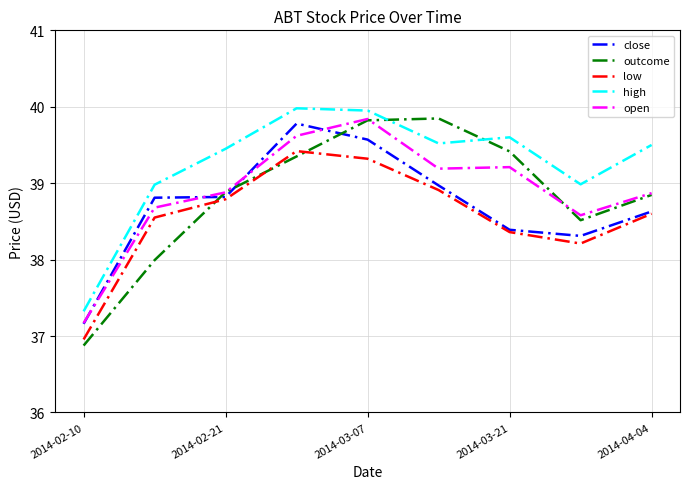

What is the maximum value for close?

39.8